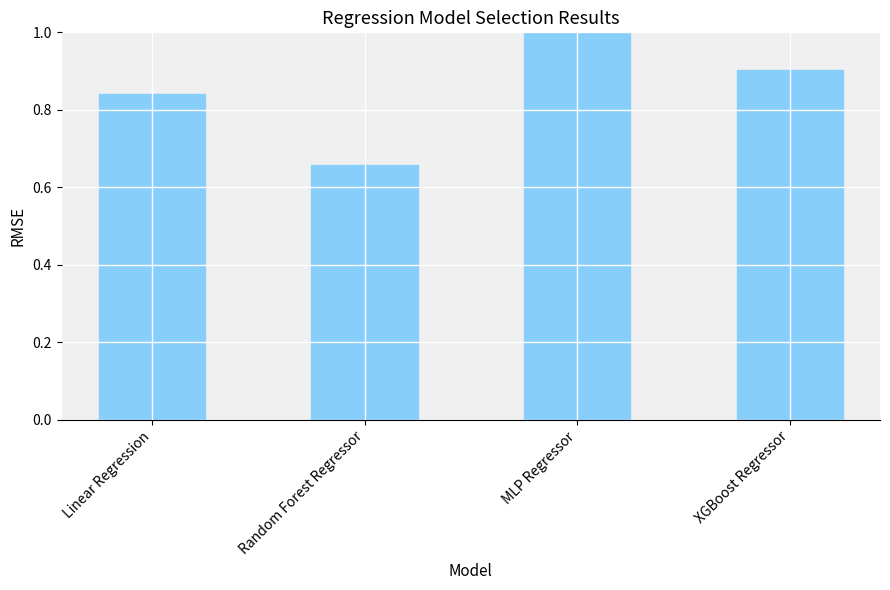

What is the difference between the values at Random Forest Regressor and Linear Regression?

0.2